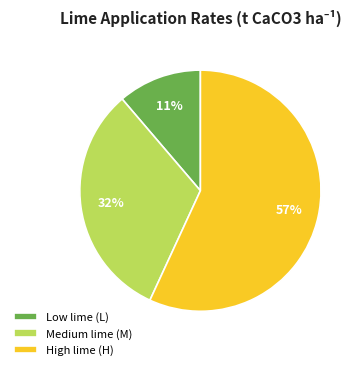

What percentage is the Medium lime (M) slice, to the nearest percent?

32%